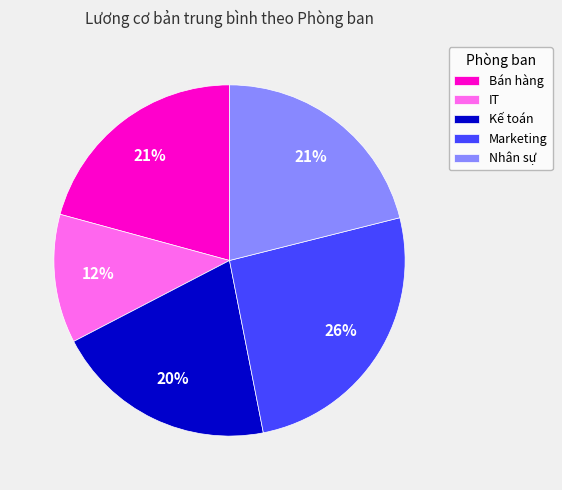

Do Marketing and Bán hàng together represent more than half of the pie?

No